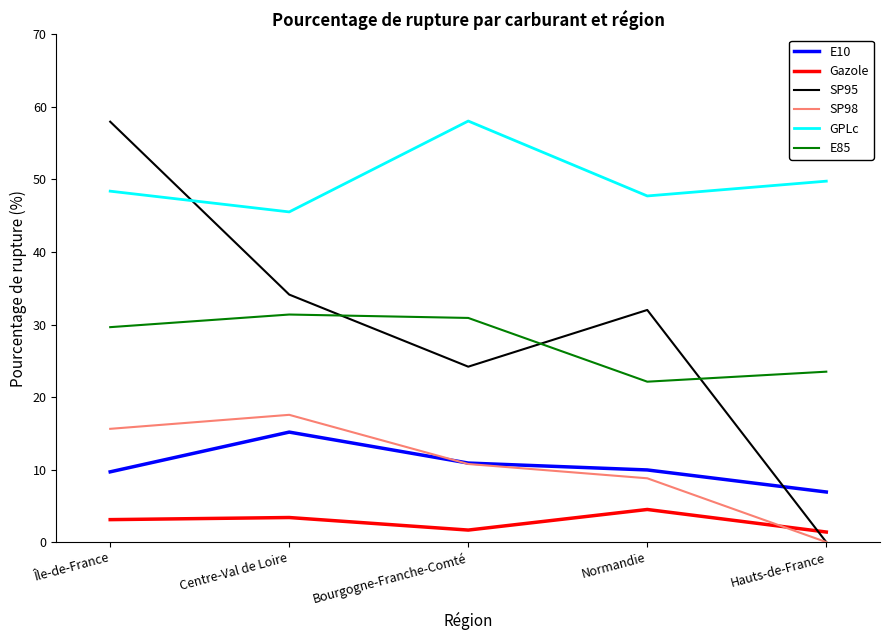

True or false: GPLc and SP98 intersect in this chart.

False